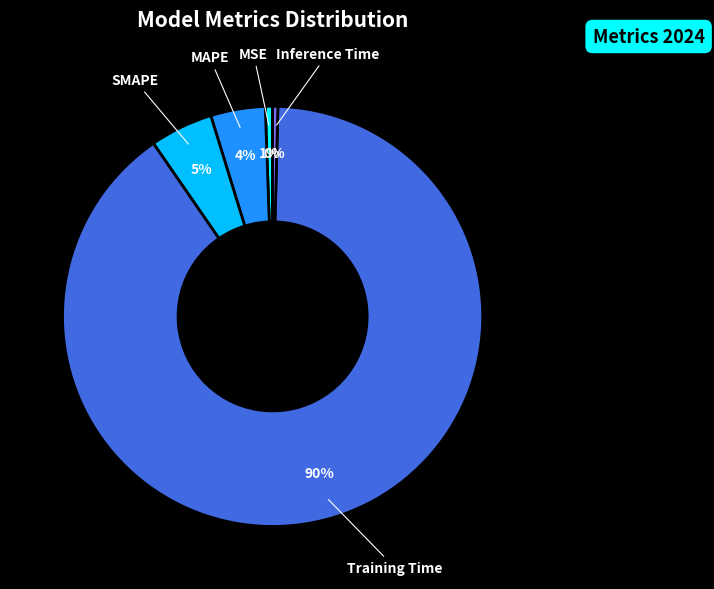

Is there any slice that represents more than half of the pie?

Yes